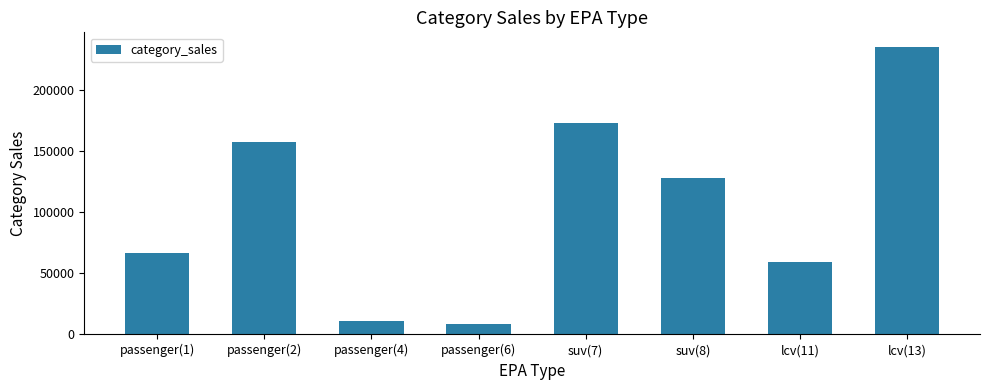

Where is the data nearest to the value 121898?

suv(8)